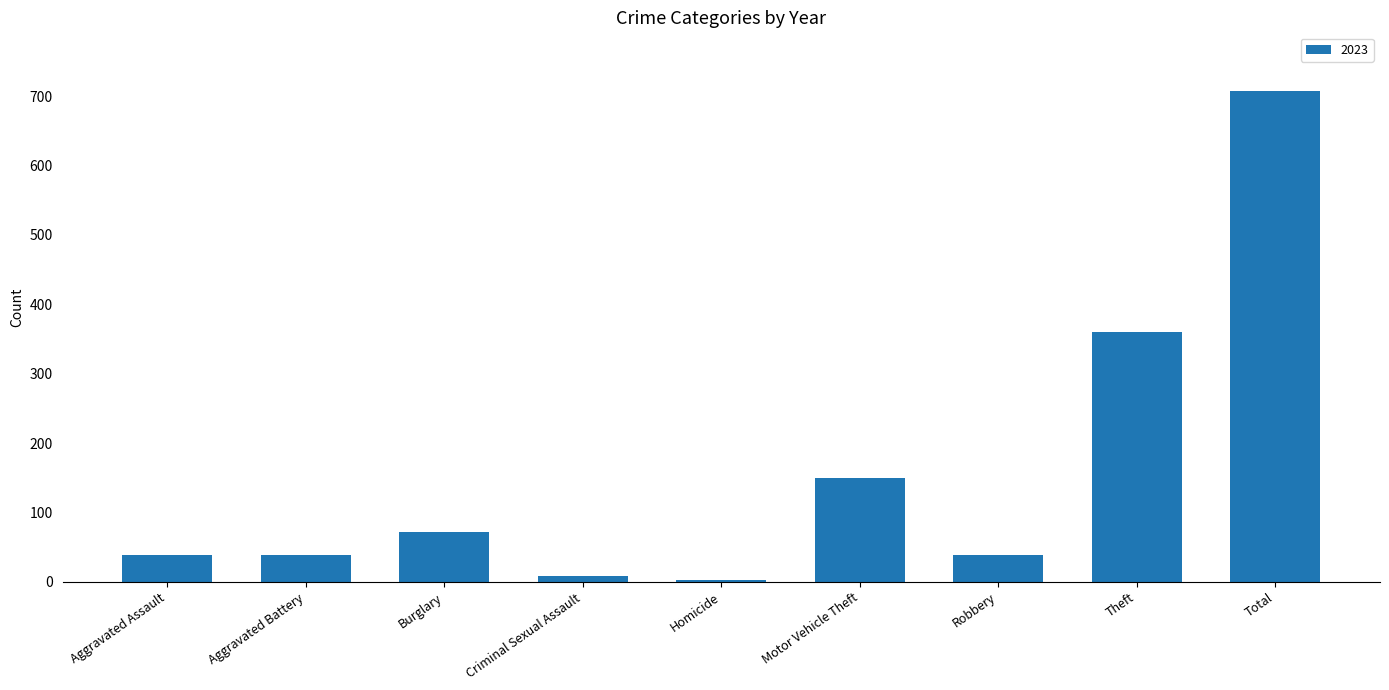

What is the sum of the values at Burglary and Aggravated Assault?

111